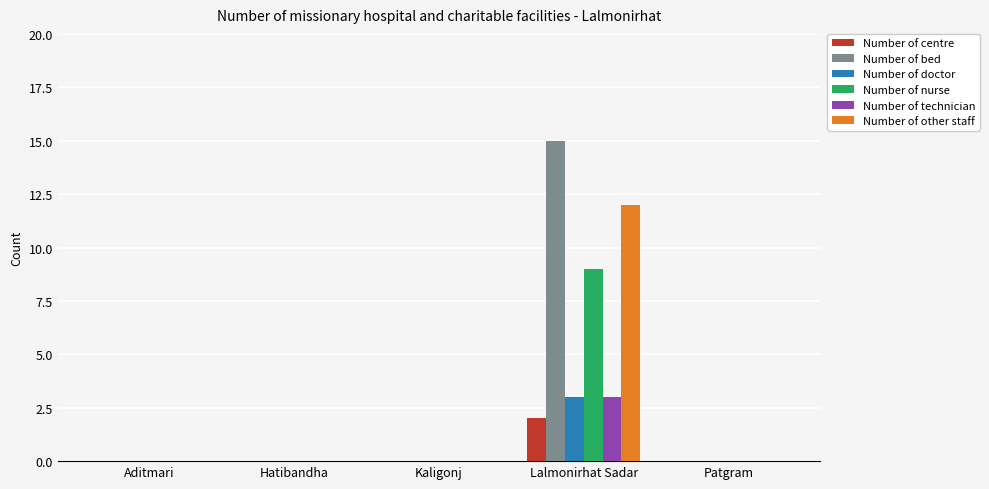

Count the number of categories in the chart.

5